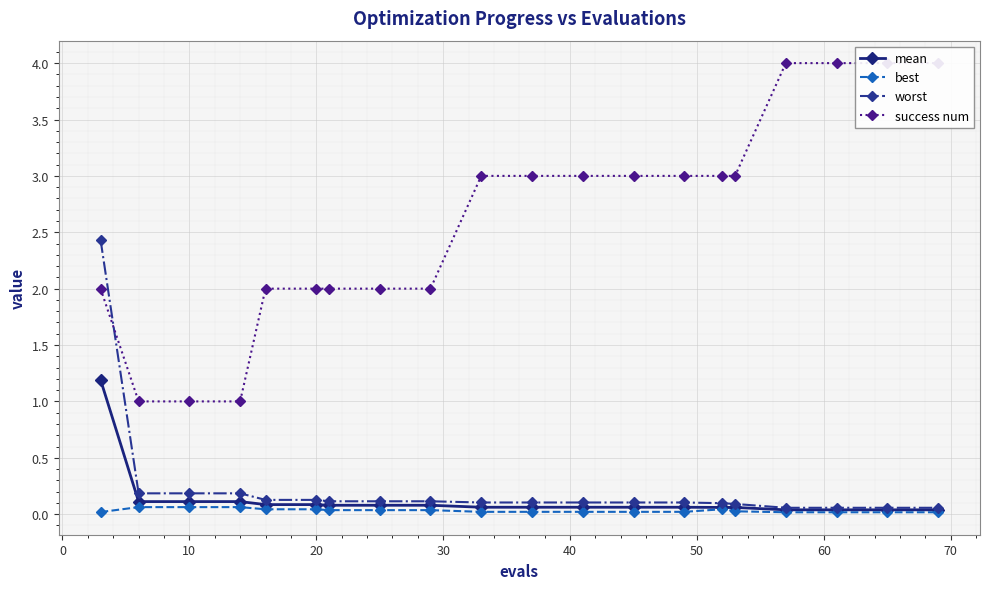

Reading left to right, what are all the values shown in this chart?

mean: 1.2	0.1	0.1	0.1	0.1	0.1	0.1	0.1	0.1	0.1	0.1	0.1	0.1	0.1	0.1	0.1	0.0	0.0	0.0	0.0
best: 0.0	0.1	0.1	0.1	0.0	0.0	0.0	0.0	0.0	0.0	0.0	0.0	0.0	0.0	0.0	0.0	0.0	0.0	0.0	0.0
worst: 2.4	0.2	0.2	0.2	0.1	0.1	0.1	0.1	0.1	0.1	0.1	0.1	0.1	0.1	0.1	0.1	0.1	0.1	0.1	0.1
success num: 2.0	1.0	1.0	1.0	2.0	2.0	2.0	2.0	2.0	3.0	3.0	3.0	3.0	3.0	3.0	3.0	4.0	4.0	4.0	4.0